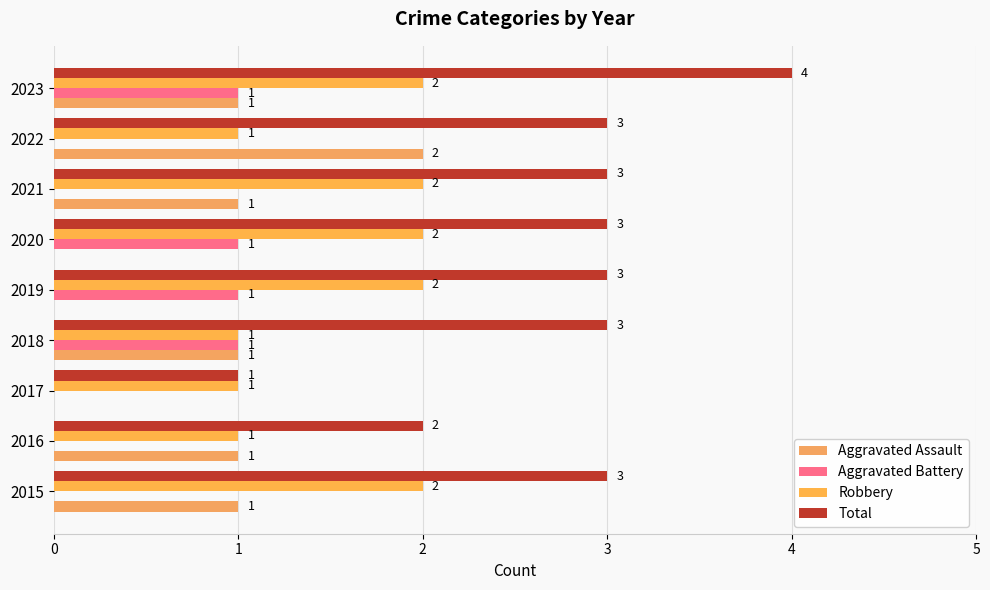

What is the value of the Robbery bar at the 6th from the left?

2